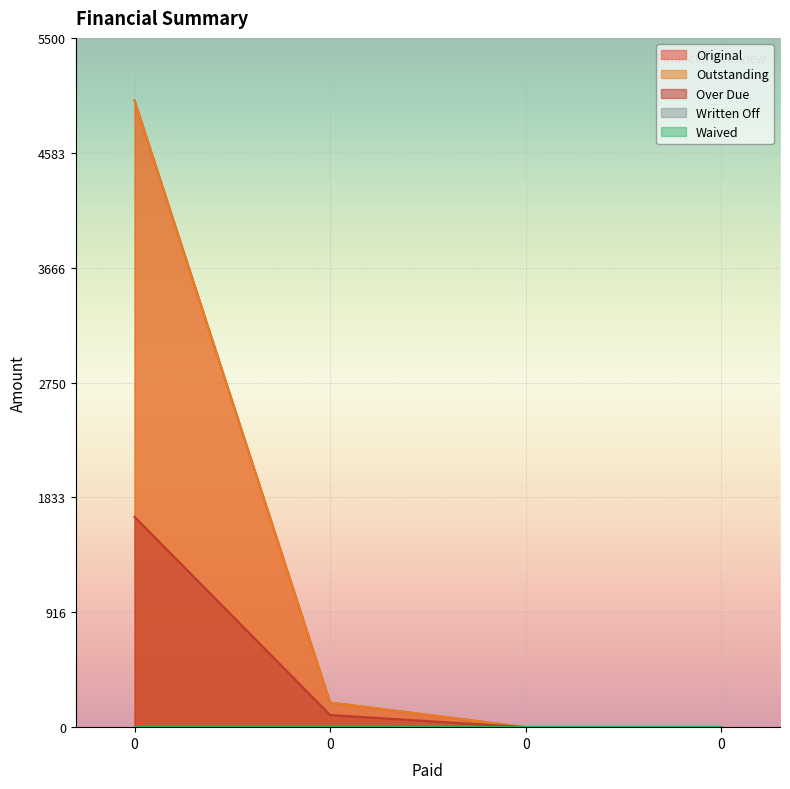

Does the chart display data point markers on the line(s)?

No